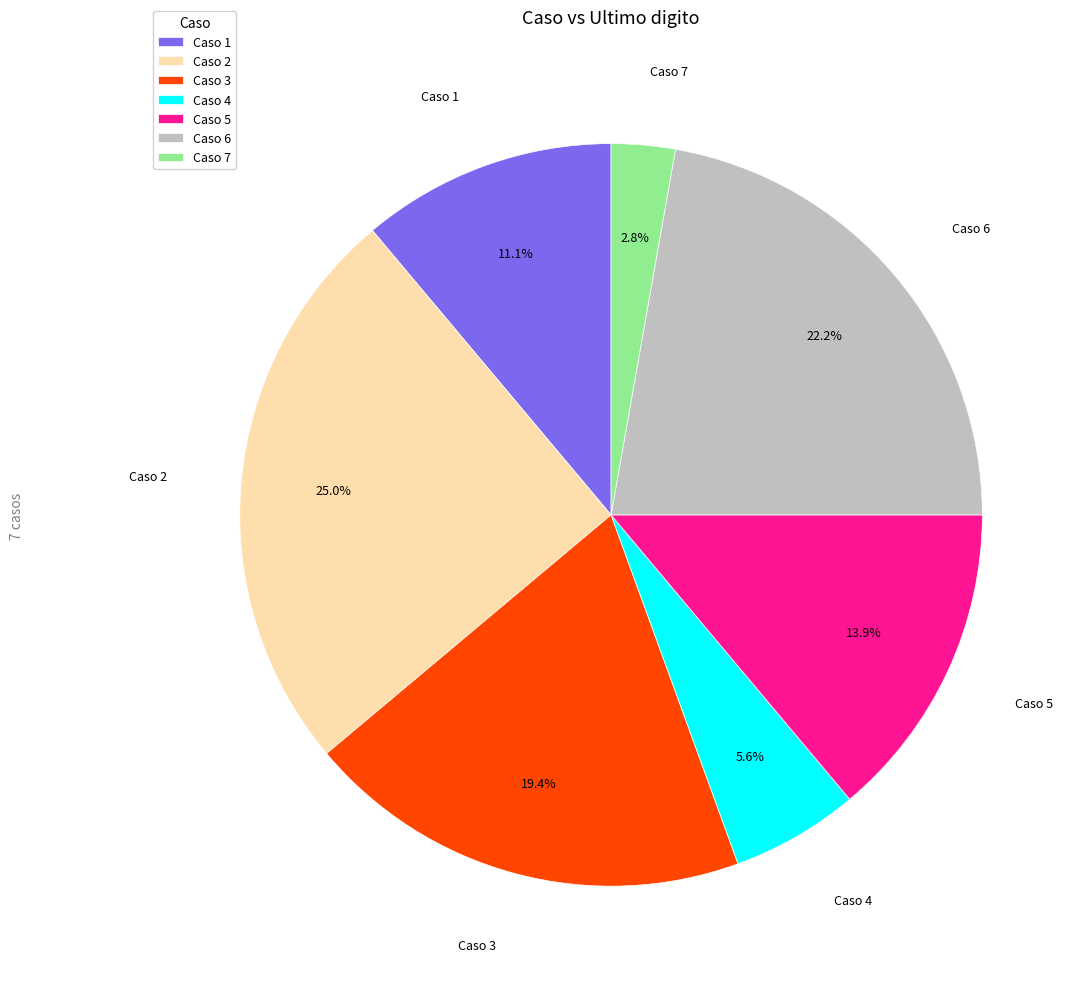

Which slice is the largest?

Caso 2